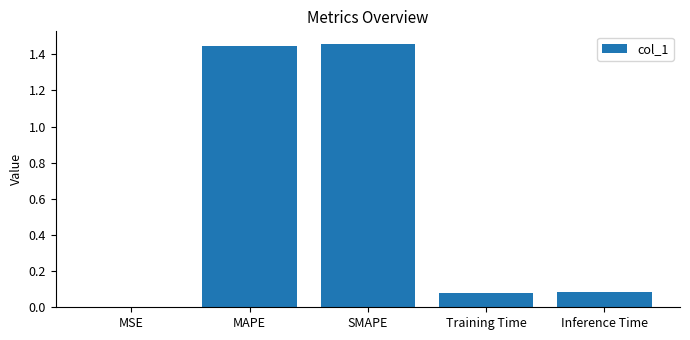

Is it true that the value at Training Time is 0.0?

False